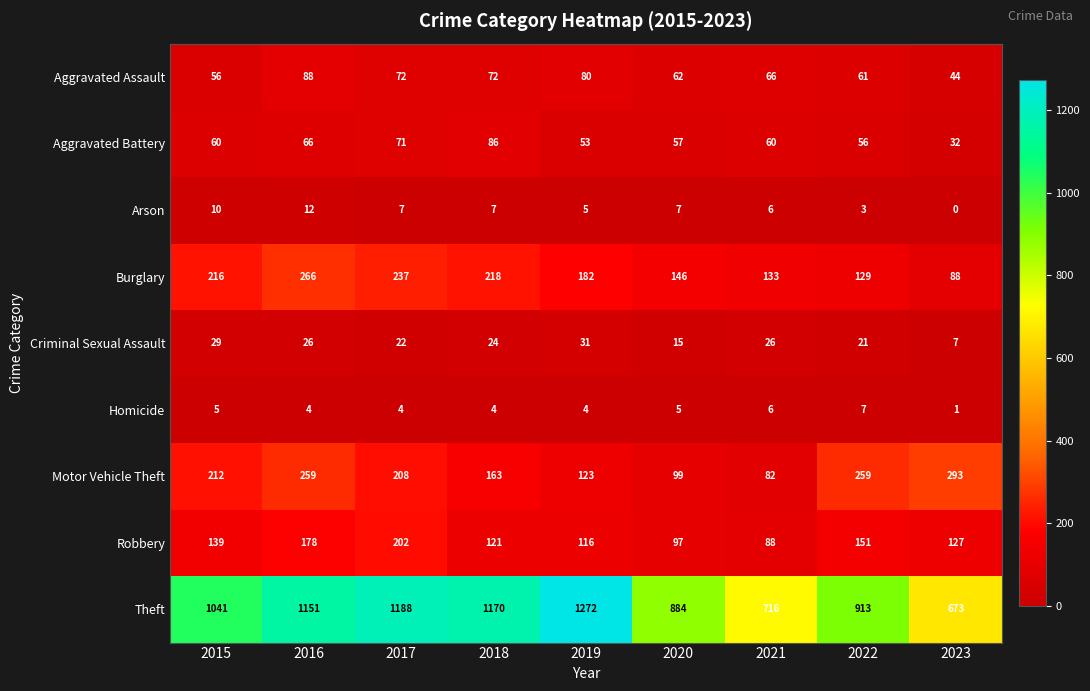

Which category has the highest value in the Arson series?

2016